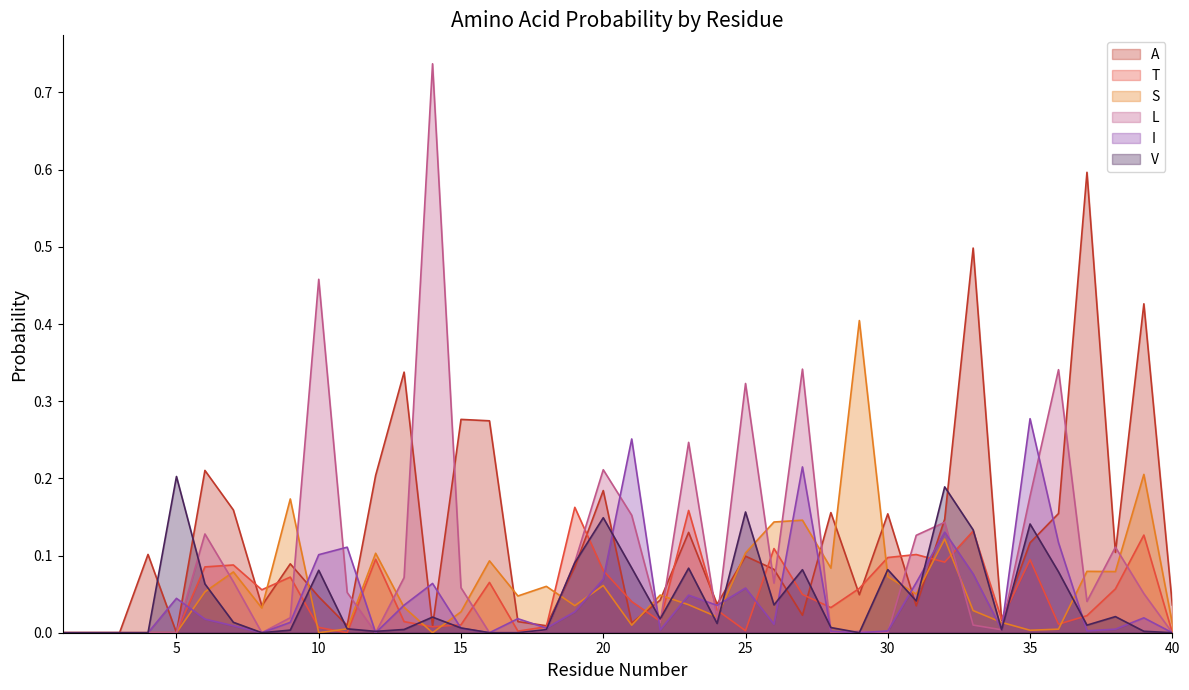

Reading left to right, extract all data points from this chart.

A: 1=0.0	2=0.0	3=0.0	4=0.1	5=0.0	6=0.2	7=0.2	8=0.0	9=0.1	10=0.0	11=0.0	12=0.2	13=0.3	14=0.0	15=0.3	16=0.3	17=0.0	18=0.0	19=0.1	20=0.2	21=0.0	22=0.0	23=0.1	24=0.0	25=0.1	26=0.1	27=0.0	28=0.2	29=0.0	30=0.2	31=0.0	32=0.1	33=0.5	34=0.0	35=0.1	36=0.2	37=0.6	38=0.1	39=0.4	40=0.0
T: 1=0.0	2=0.0	3=0.0	4=0.0	5=0.0	6=0.1	7=0.1	8=0.1	9=0.1	10=0.0	11=0.0	12=0.1	13=0.0	14=0.0	15=0.0	16=0.1	17=0.0	18=0.0	19=0.2	20=0.1	21=0.0	22=0.0	23=0.2	24=0.0	25=0.0	26=0.1	27=0.0	28=0.0	29=0.1	30=0.1	31=0.1	32=0.1	33=0.1	34=0.0	35=0.1	36=0.0	37=0.0	38=0.1	39=0.1	40=0.0
S: 1=0.0	2=0.0	3=0.0	4=0.0	5=0.0	6=0.1	7=0.1	8=0.0	9=0.2	10=0.0	11=0.0	12=0.1	13=0.0	14=0.0	15=0.0	16=0.1	17=0.0	18=0.1	19=0.0	20=0.1	21=0.0	22=0.0	23=0.0	24=0.0	25=0.1	26=0.1	27=0.1	28=0.1	29=0.4	30=0.1	31=0.1	32=0.1	33=0.0	34=0.0	35=0.0	36=0.0	37=0.1	38=0.1	39=0.2	40=0.0
L: 1=0.0	2=0.0	3=0.0	4=0.0	5=0.0	6=0.1	7=0.1	8=0.0	9=0.0	10=0.5	11=0.1	12=0.0	13=0.1	14=0.7	15=0.1	16=0.0	17=0.0	18=0.0	19=0.1	20=0.2	21=0.2	22=0.0	23=0.2	24=0.0	25=0.3	26=0.1	27=0.3	28=0.0	29=0.0	30=0.0	31=0.1	32=0.1	33=0.0	34=0.0	35=0.2	36=0.3	37=0.0	38=0.1	39=0.1	40=0.0
I: 1=0.0	2=0.0	3=0.0	4=0.0	5=0.0	6=0.0	7=0.0	8=0.0	9=0.0	10=0.1	11=0.1	12=0.0	13=0.0	14=0.1	15=0.0	16=0.0	17=0.0	18=0.0	19=0.0	20=0.1	21=0.3	22=0.0	23=0.0	24=0.0	25=0.1	26=0.0	27=0.2	28=0.0	29=0.0	30=0.0	31=0.1	32=0.1	33=0.1	34=0.0	35=0.3	36=0.1	37=0.0	38=0.0	39=0.0	40=0.0
V: 1=0.0	2=0.0	3=0.0	4=0.0	5=0.2	6=0.1	7=0.0	8=0.0	9=0.0	10=0.1	11=0.0	12=0.0	13=0.0	14=0.0	15=0.0	16=0.0	17=0.0	18=0.0	19=0.1	20=0.1	21=0.1	22=0.0	23=0.1	24=0.0	25=0.2	26=0.0	27=0.1	28=0.0	29=0.0	30=0.1	31=0.0	32=0.2	33=0.1	34=0.0	35=0.1	36=0.1	37=0.0	38=0.0	39=0.0	40=0.0